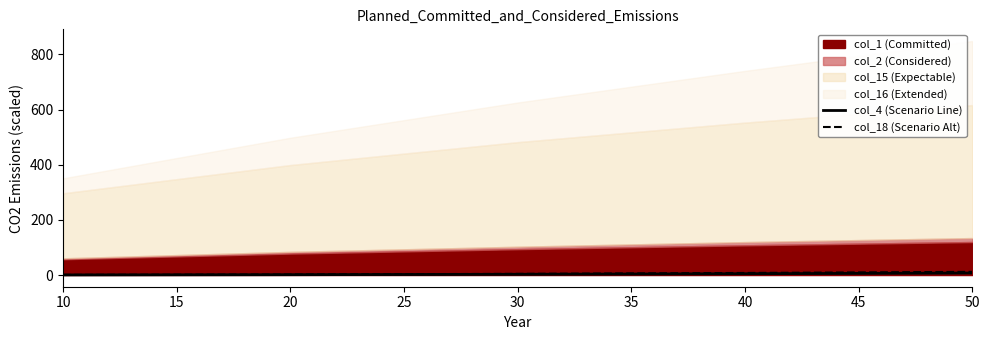

Is it true that col_18 (Scenario Alt) equals 4.3 at 30?

True